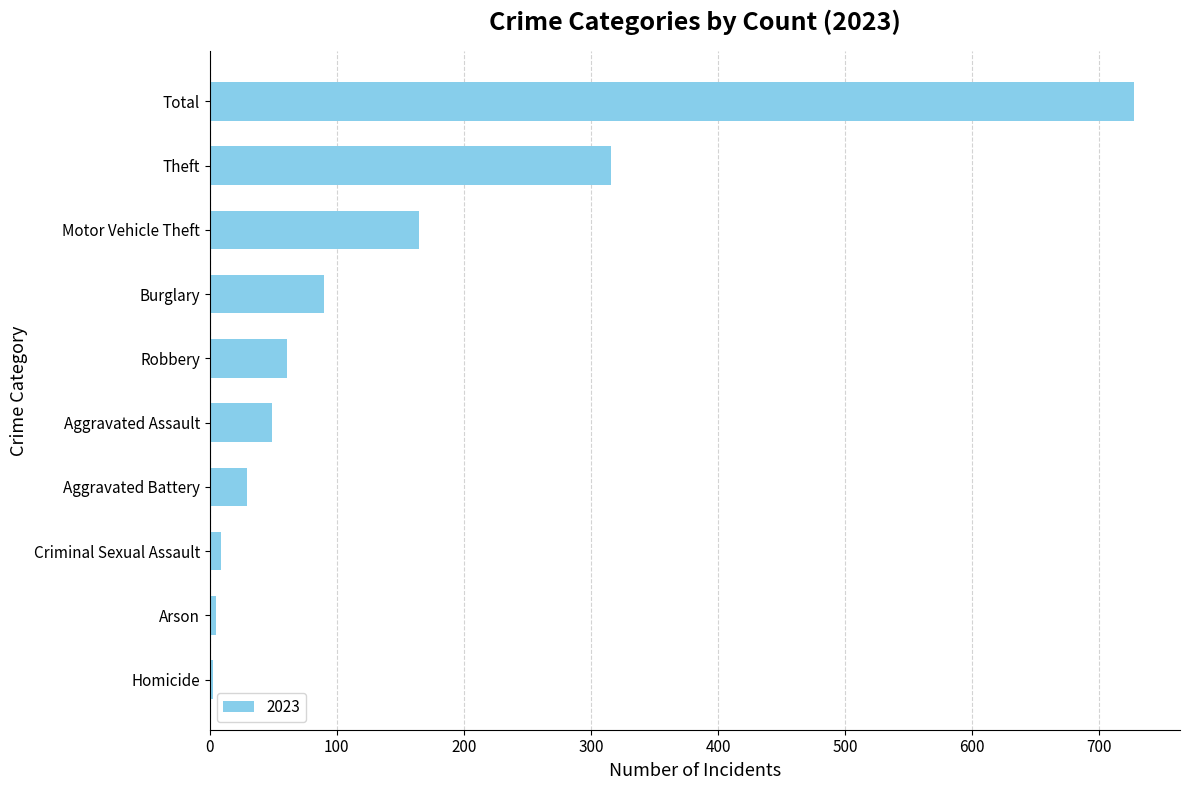

What is the average value?

145